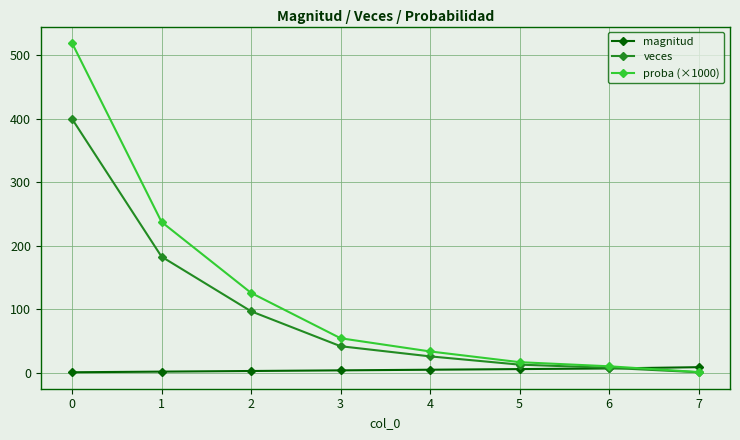

Read the proba (×1000) value at 2.

126.0